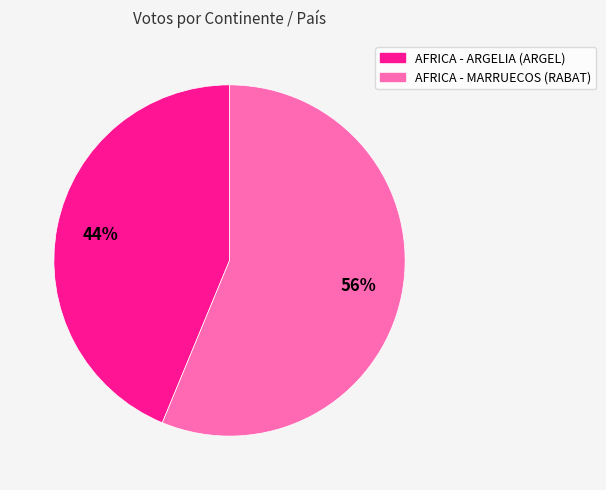

Is there a majority slice in this chart?

Yes